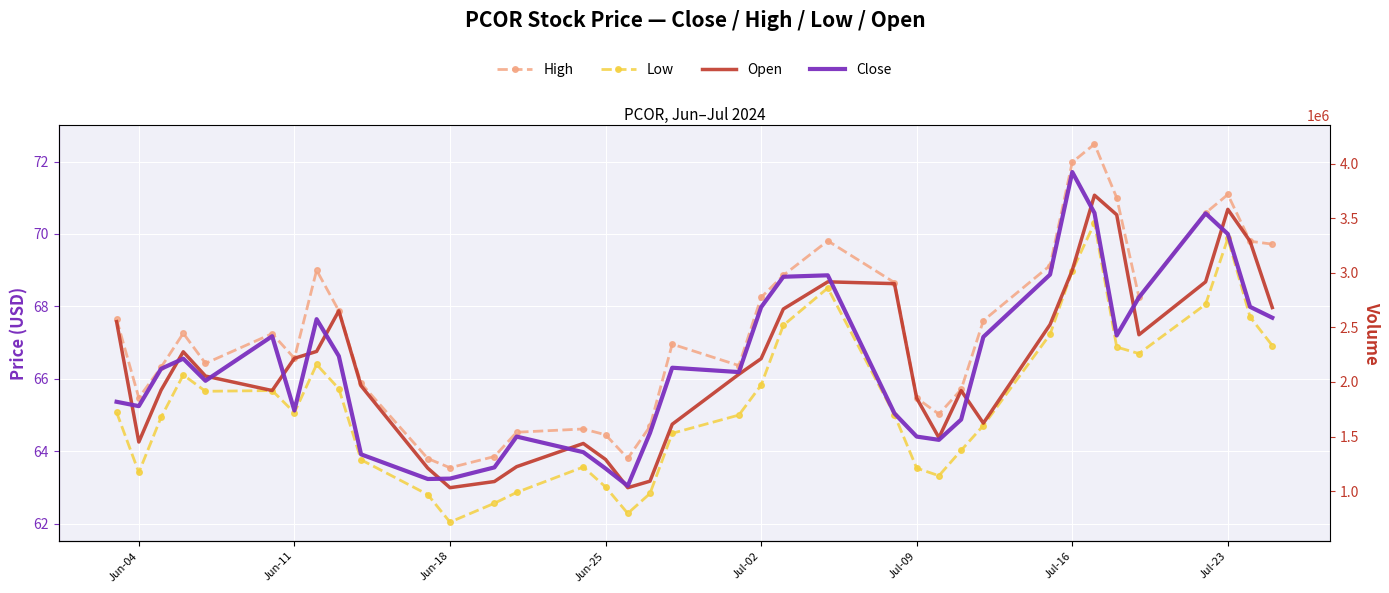

How many data points in High are above 67?

19